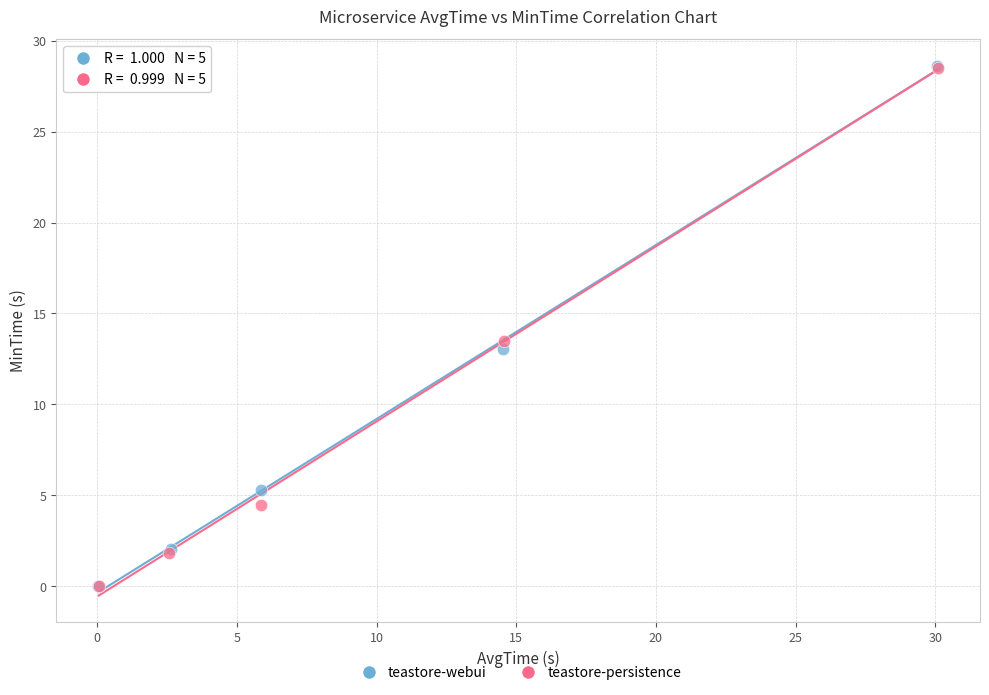

Which series has the widest spread of Y values?

teastore-webui